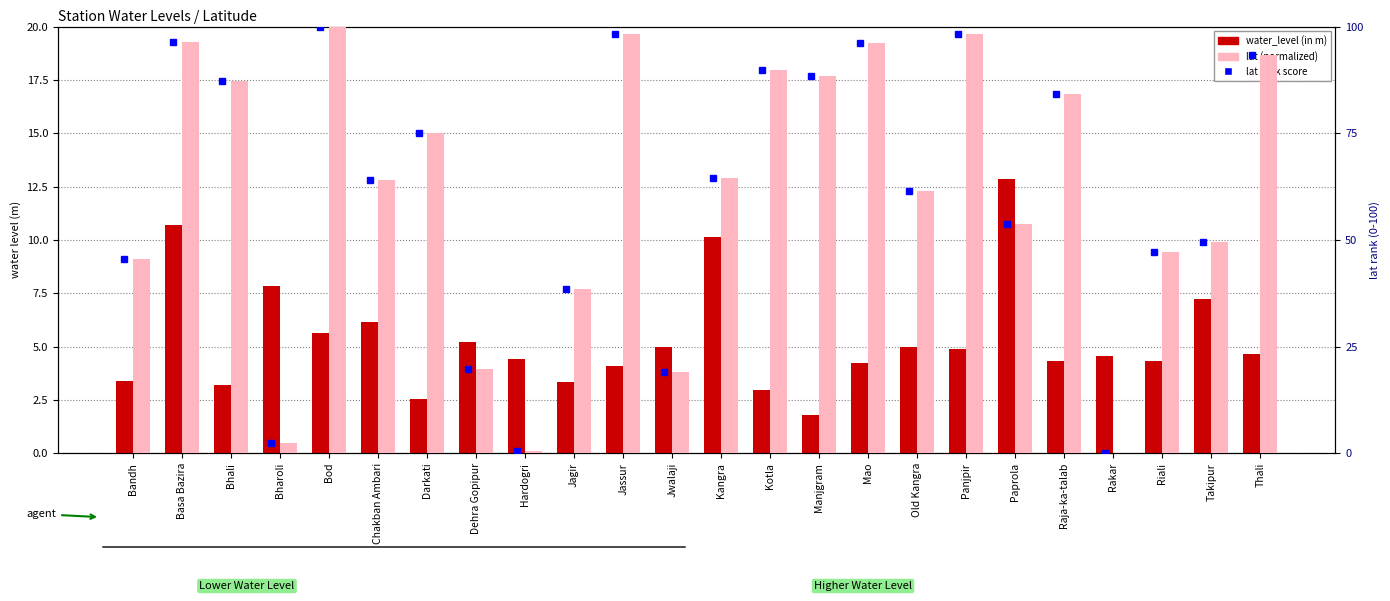

What value does the lat rank series have at Panjpir?

98.3